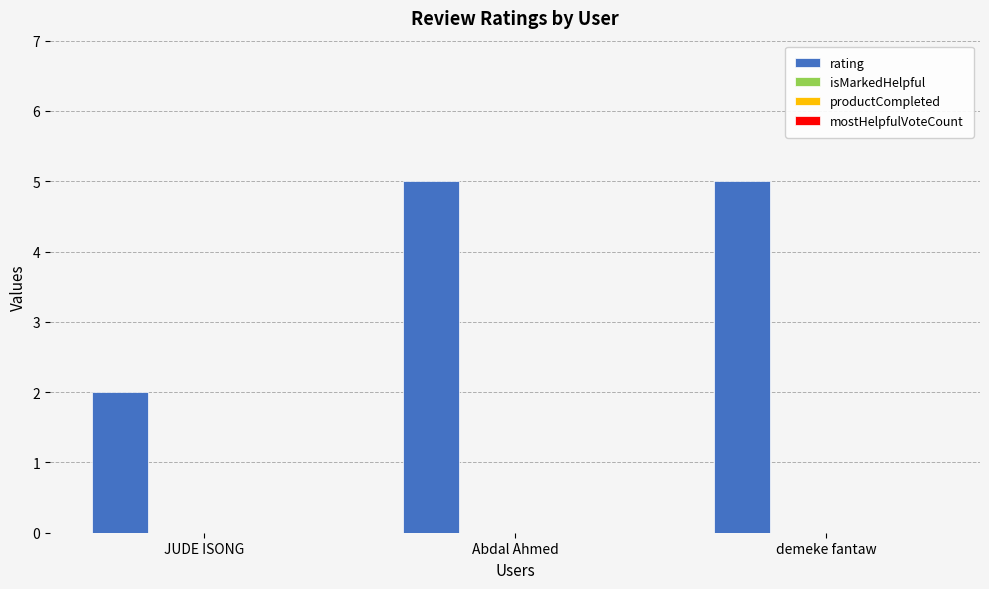

What is the value of the 1st bar from the left?

2